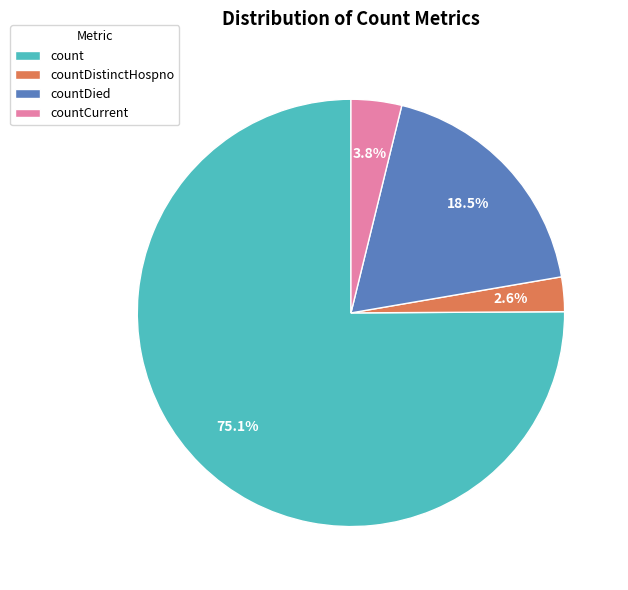

Combined, what portion of the pie is countDied and countDistinctHospno?

21.1%